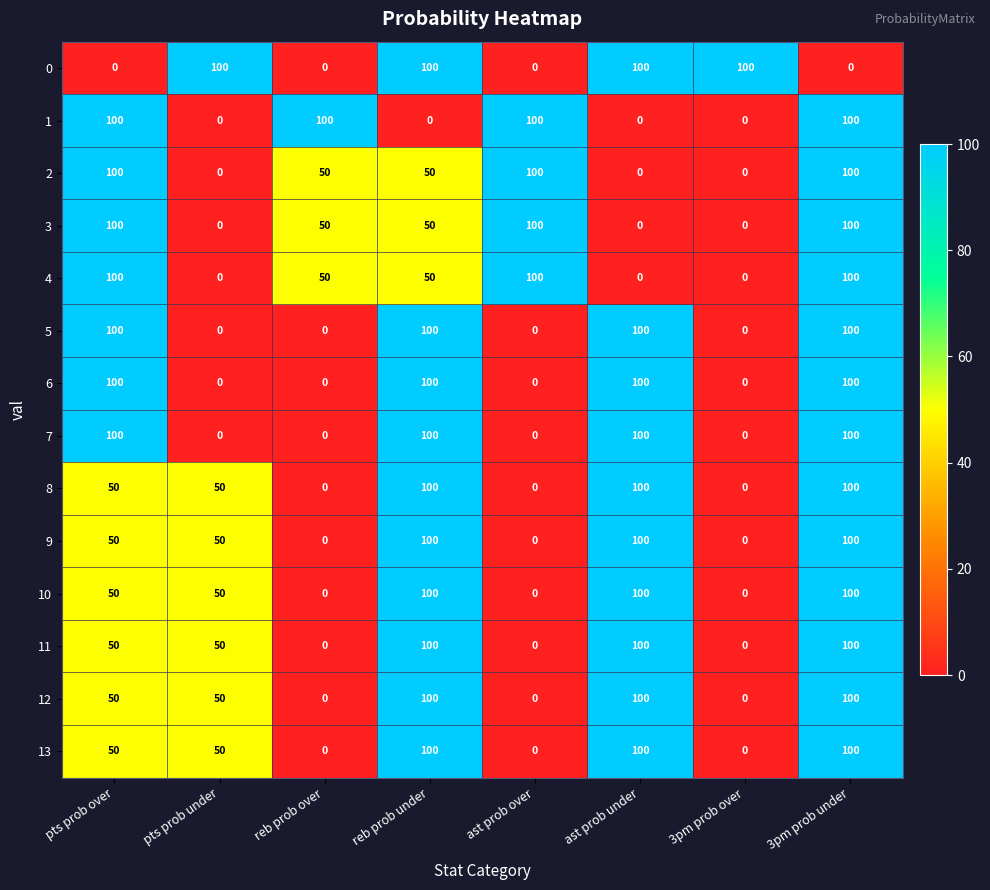

Read the 10 value at ast prob under, to the nearest 10.

100